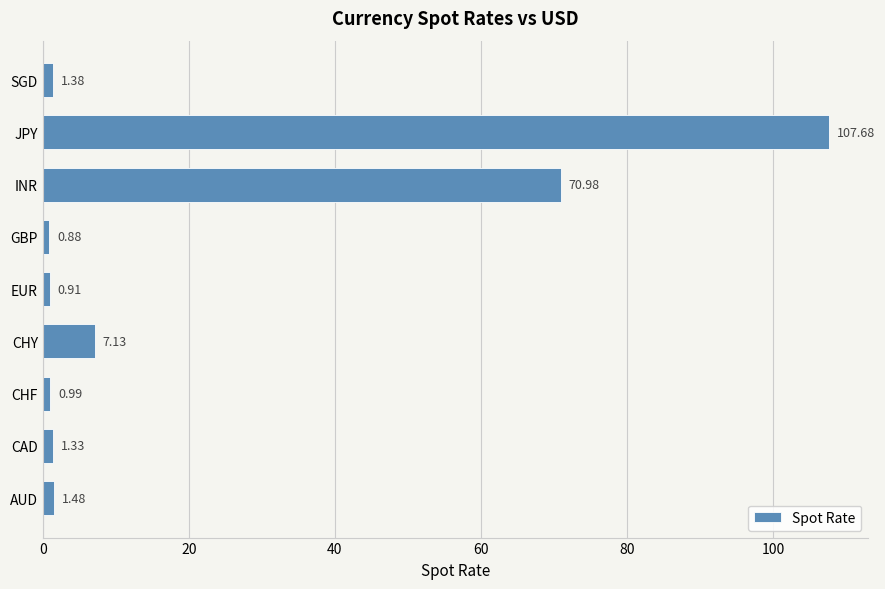

Does the chart contain stacked bars?

No